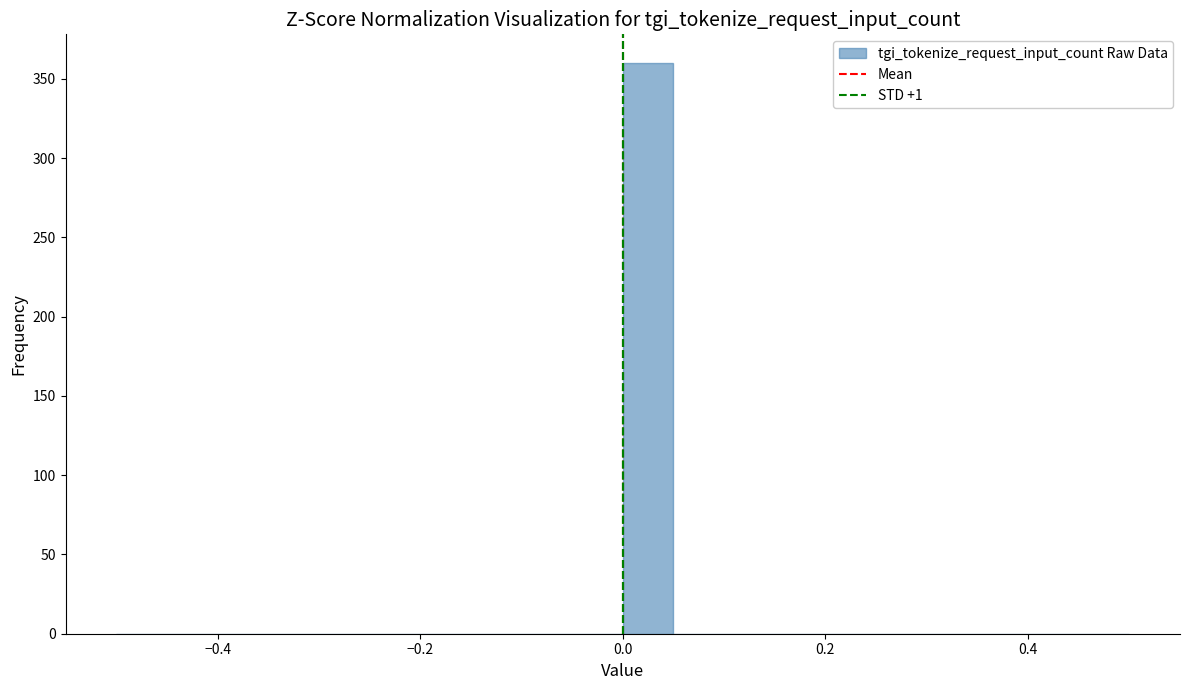

Around what value on the x-axis is the tallest bar? Give the approximate position of its centre, as read against the axis.

0.02